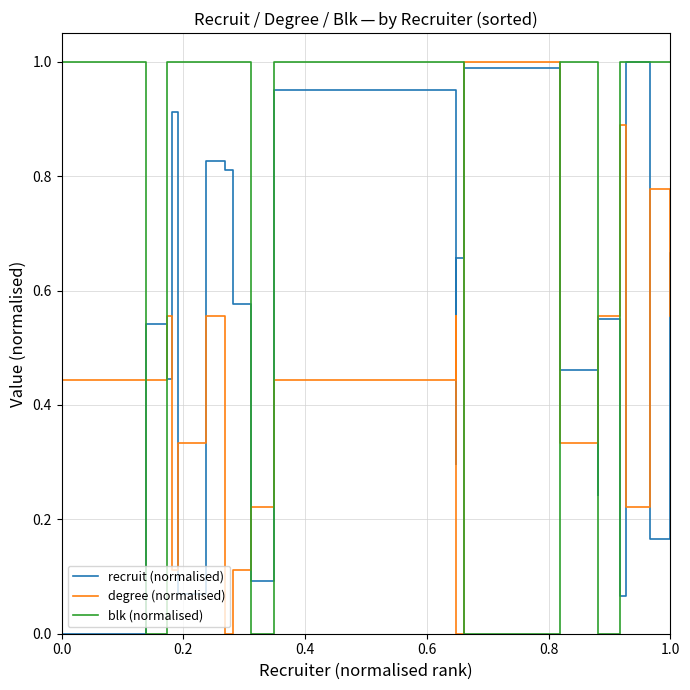

The value of blk (normalised) at 0.0 is 1.0. True or false?

True